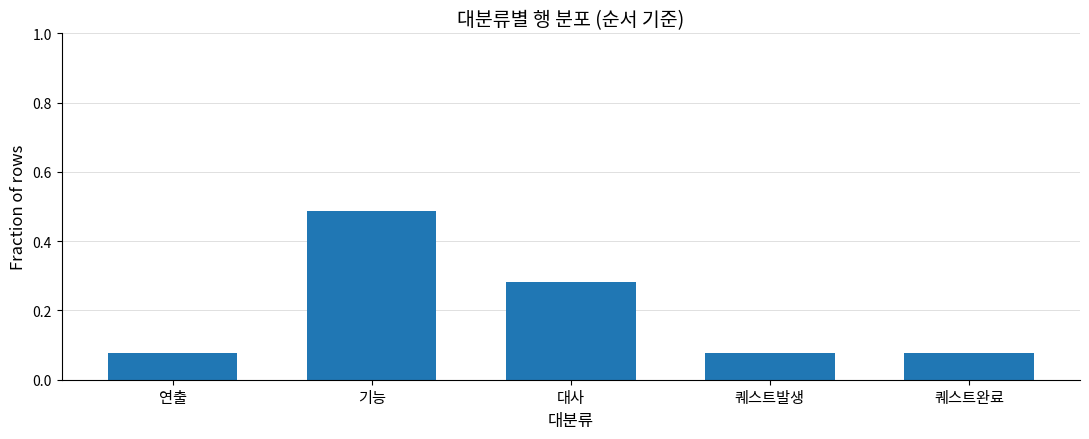

What is the label of the 2nd bar from the left?

기능